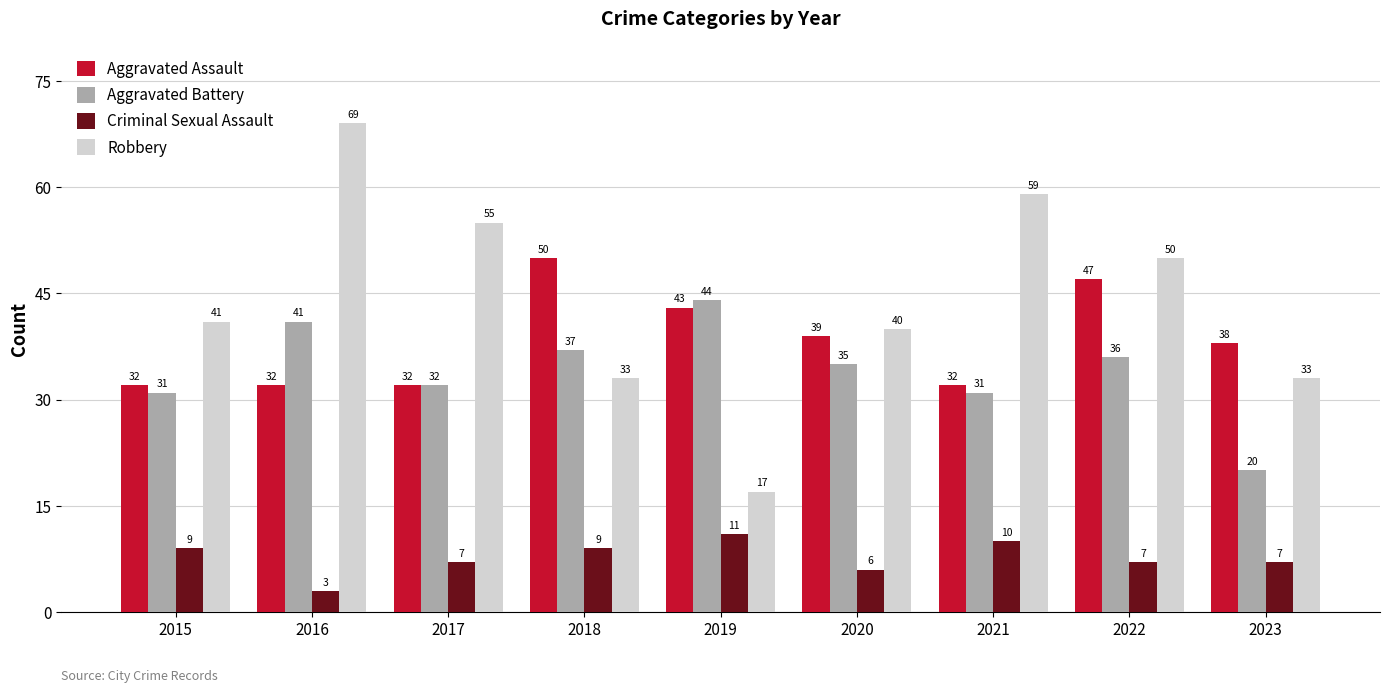

Reading right to left, extract all data points from this chart.

Aggravated Assault: 2023=38	2022=47	2021=32	2020=39	2019=43	2018=50	2017=32	2016=32	2015=32
Aggravated Battery: 2023=20	2022=36	2021=31	2020=35	2019=44	2018=37	2017=32	2016=41	2015=31
Criminal Sexual Assault: 2023=7	2022=7	2021=10	2020=6	2019=11	2018=9	2017=7	2016=3	2015=9
Robbery: 2023=33	2022=50	2021=59	2020=40	2019=17	2018=33	2017=55	2016=69	2015=41